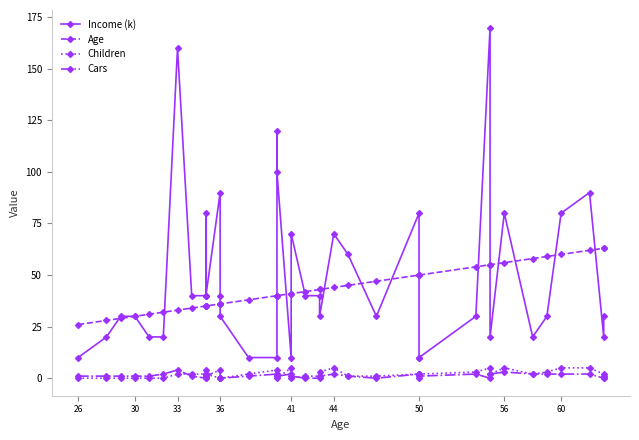

Does the chart display data point markers on the line(s)?

Yes